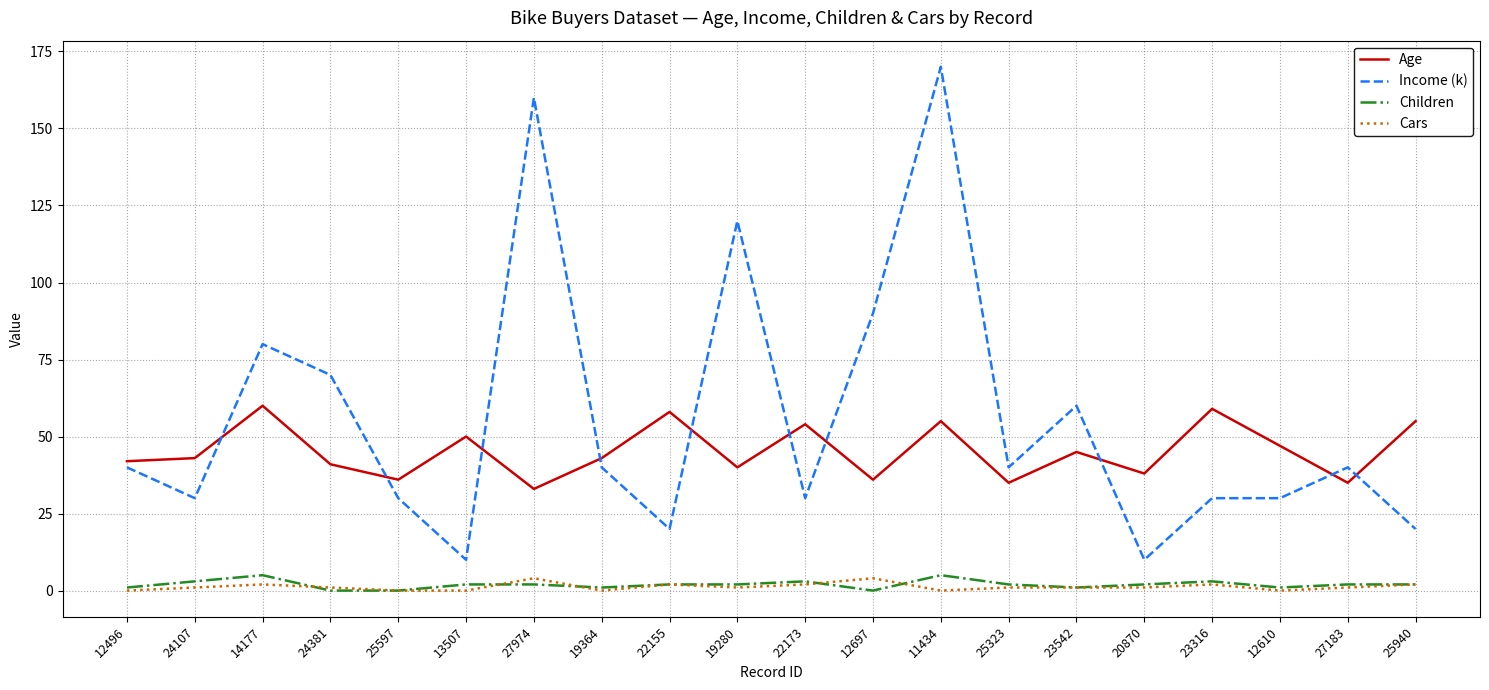

What is the maximum value shown in the chart?

170